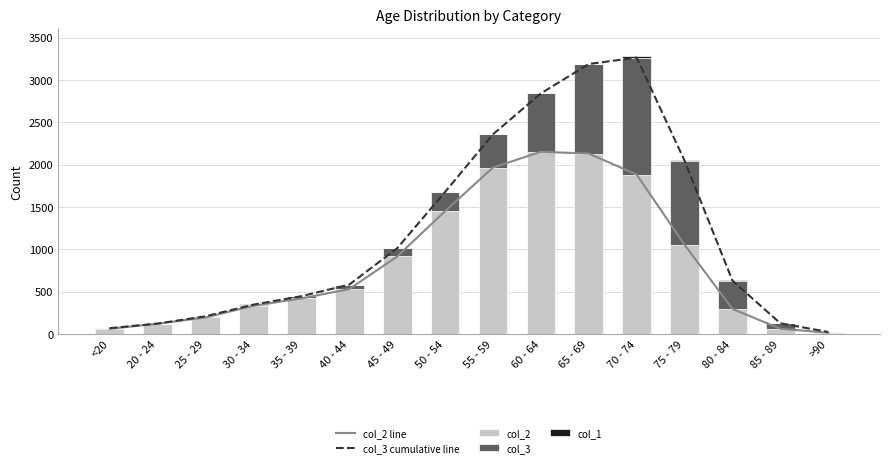

What is the approximate value of col_2 line at 35 - 39?

420